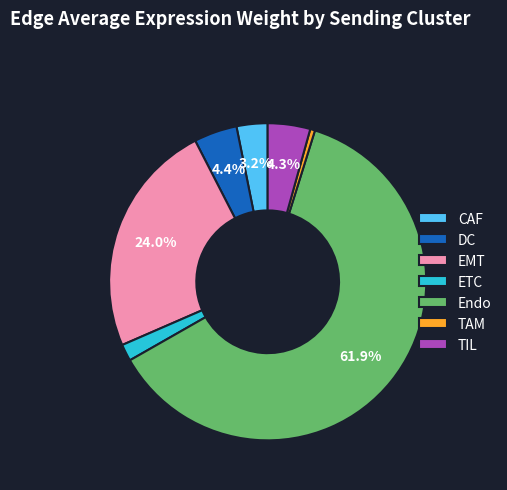

How many segments does this pie chart have?

7